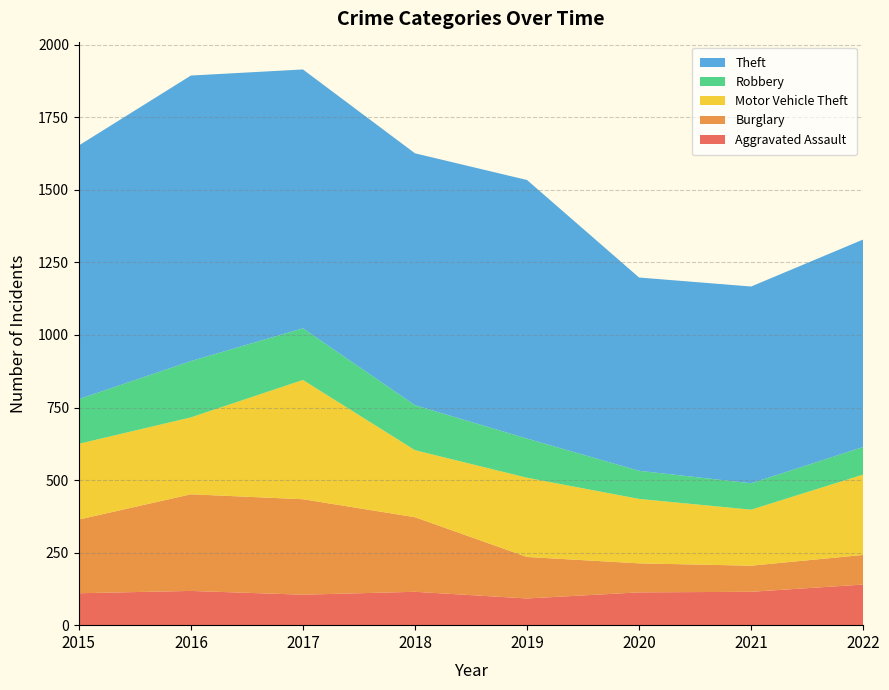

Reading left to right, what are all the values shown in this chart?

Aggravated Assault: 110	118	105	115	92	113	115	140
Burglary: 254	333	329	257	143	100	90	102
Motor Vehicle Theft: 261	265	411	231	273	222	193	277
Robbery: 154	194	178	155	135	97	91	95
Theft: 874	984	892	868	891	666	678	715